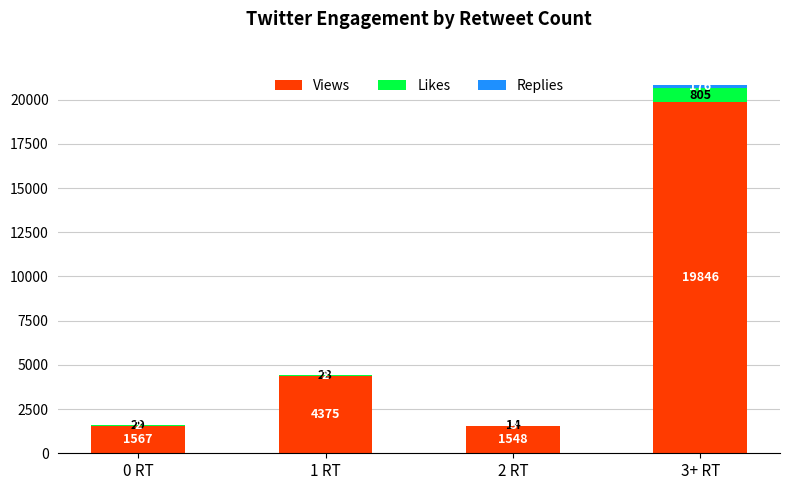

What is the highest value of the Views series?

19846